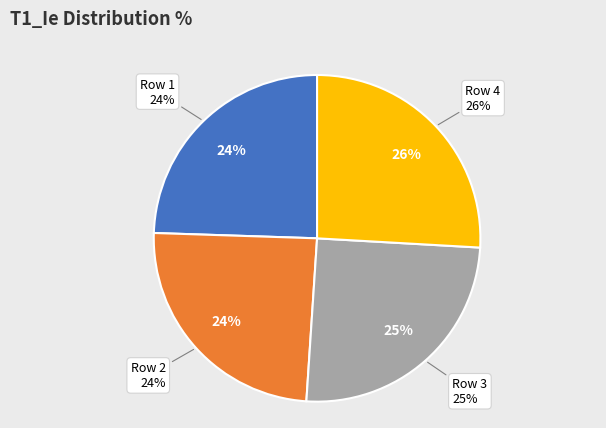

To the nearest percent, what percentage of the pie is Row 3?

25%